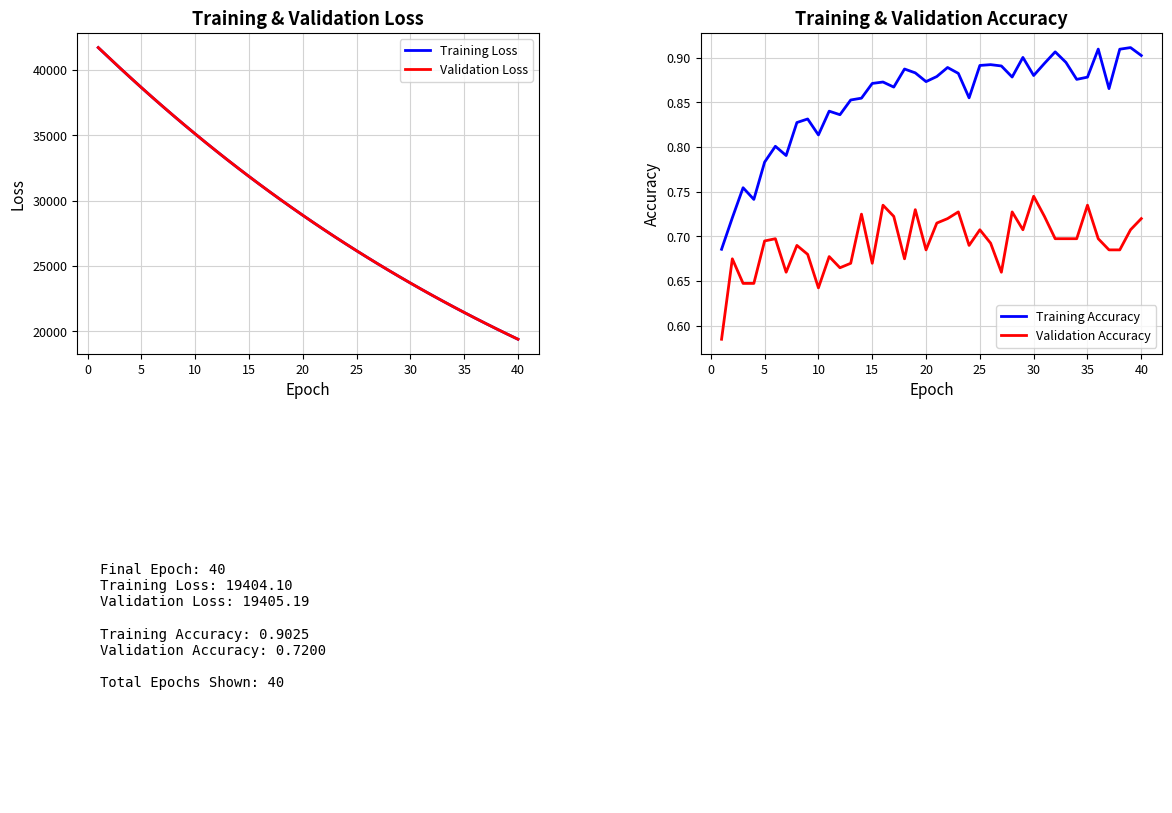

Reading left to right, list all the values displayed in this chart.

Training Loss: 41700.4	40925.6	40154.1	39397.8	38651.2	37917.8	37198.0	36488.7	35791.7	35106.6	34432.9	33771.1	33120.7	32482.0	31854.6	31238.5	30633.6	30039.3	29455.8	28883.1	28320.5	27768.5	27226.5	26694.9	26172.4	25659.9	25156.8	24663.0	24178.1	23702.4	23235.4	22777.0	22327.2	21885.8	21452.5	21027.1	20610.0	20200.3	19798.4	19404.1
Validation Loss: 41703.8	40931.1	40157.6	39400.3	38653.3	37920.1	37200.2	36490.7	35793.8	35109.0	34434.7	33773.6	33122.7	32483.4	31855.9	31239.9	30634.9	30040.6	29457.1	28884.6	28321.9	27769.6	27227.6	26696.4	26173.9	25661.4	25158.1	24664.4	24179.5	23703.8	23236.3	22778.0	22328.4	21886.7	21453.8	21028.2	20611.1	20201.4	19799.6	19405.2
Training Accuracy: 0.7	0.7	0.8	0.7	0.8	0.8	0.8	0.8	0.8	0.8	0.8	0.8	0.9	0.9	0.9	0.9	0.9	0.9	0.9	0.9	0.9	0.9	0.9	0.9	0.9	0.9	0.9	0.9	0.9	0.9	0.9	0.9	0.9	0.9	0.9	0.9	0.9	0.9	0.9	0.9
Validation Accuracy: 0.6	0.7	0.6	0.6	0.7	0.7	0.7	0.7	0.7	0.6	0.7	0.7	0.7	0.7	0.7	0.7	0.7	0.7	0.7	0.7	0.7	0.7	0.7	0.7	0.7	0.7	0.7	0.7	0.7	0.7	0.7	0.7	0.7	0.7	0.7	0.7	0.7	0.7	0.7	0.7